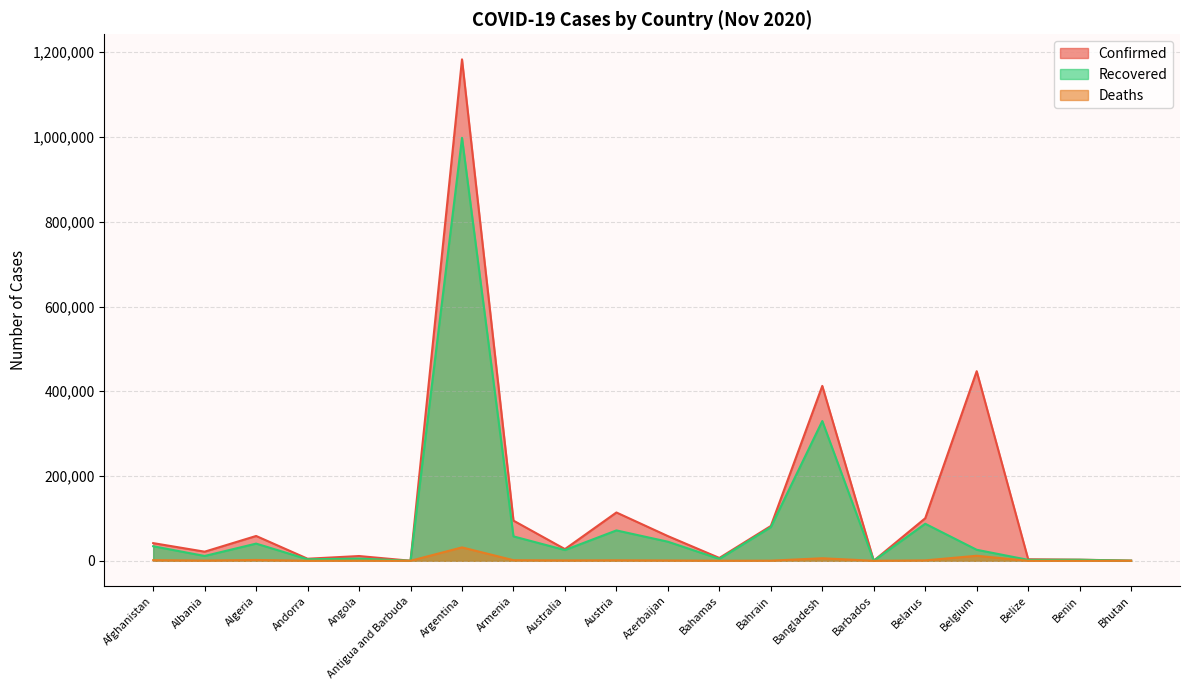

Does the chart have visible grid lines?

Yes